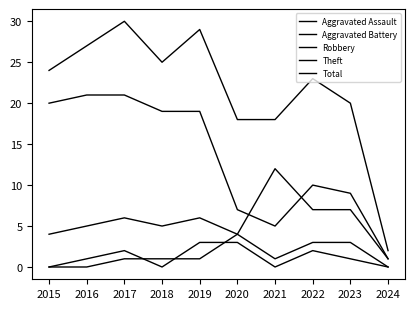

What is the difference between the maximum and minimum values in the Aggravated Battery series?

4